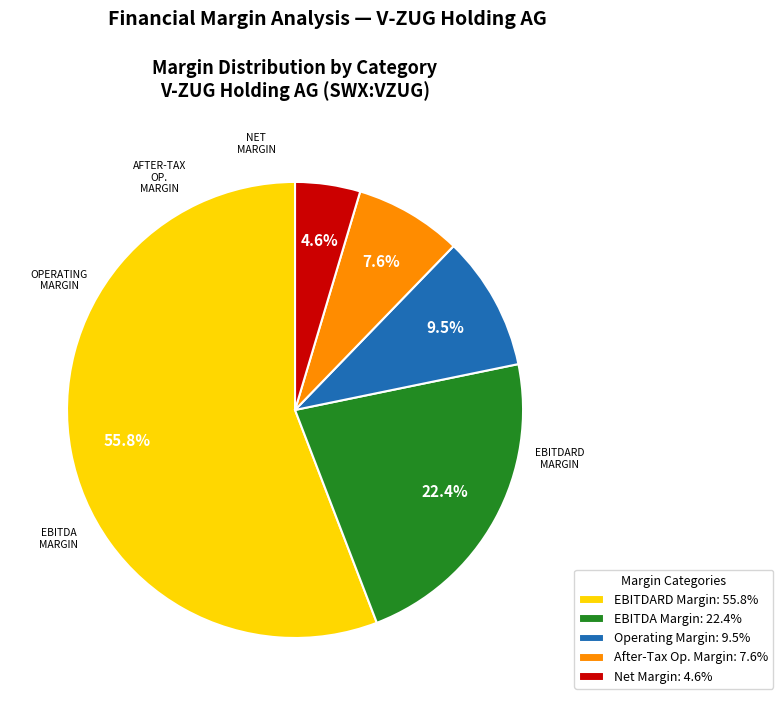

Which has a higher value, EBITDA Margin: 22.4% or After-Tax Op. Margin: 7.6%?

EBITDA Margin: 22.4%